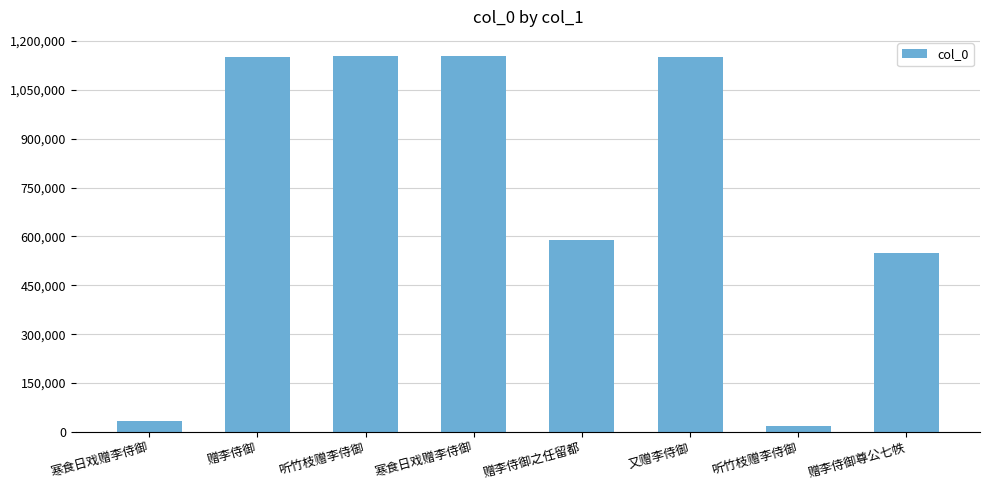

Count the number of data series in this chart.

1